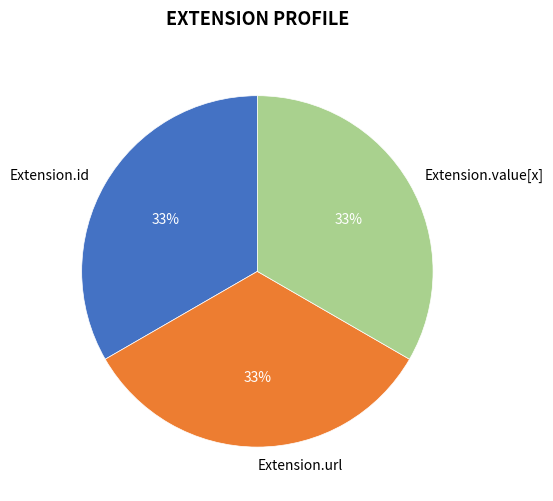

Is it true that Extension.value[x] is 9% of the pie?

False